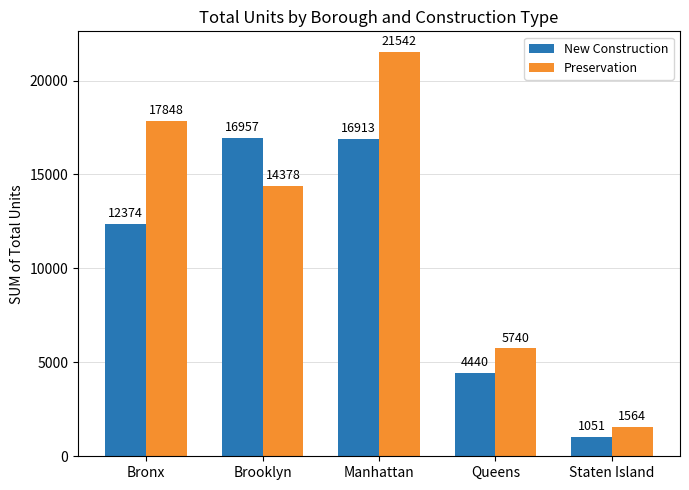

Rank the series by their maximum value, from lowest to highest.

New Construction, Preservation